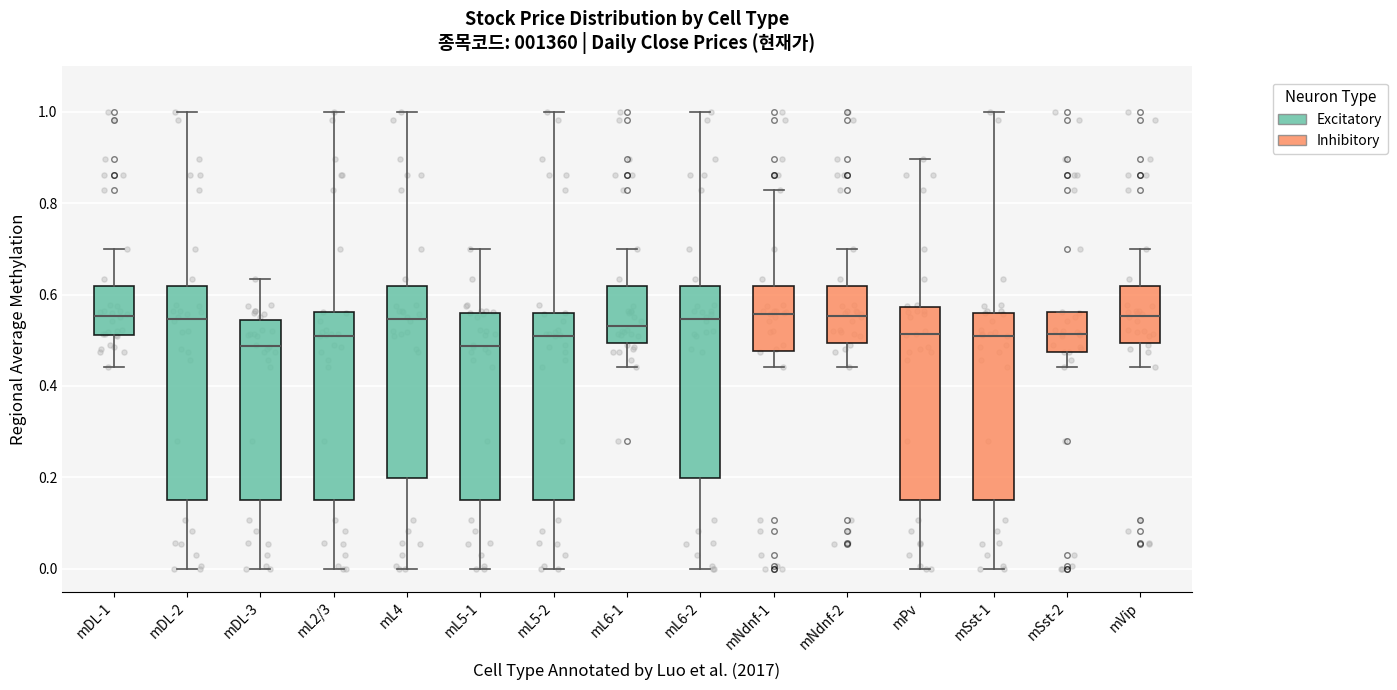

Which box is the tallest, from its lower edge to its upper edge?

mDL-2